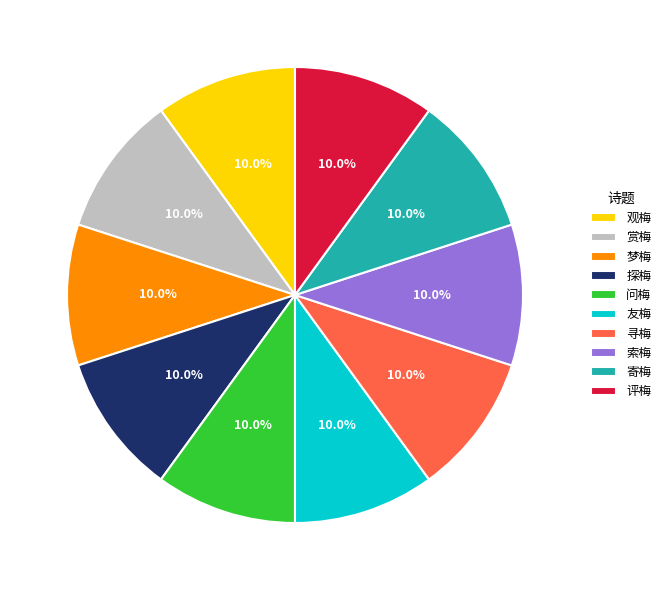

What is the ratio of the value at 梦梅 to the value at 寻梅?

1.0